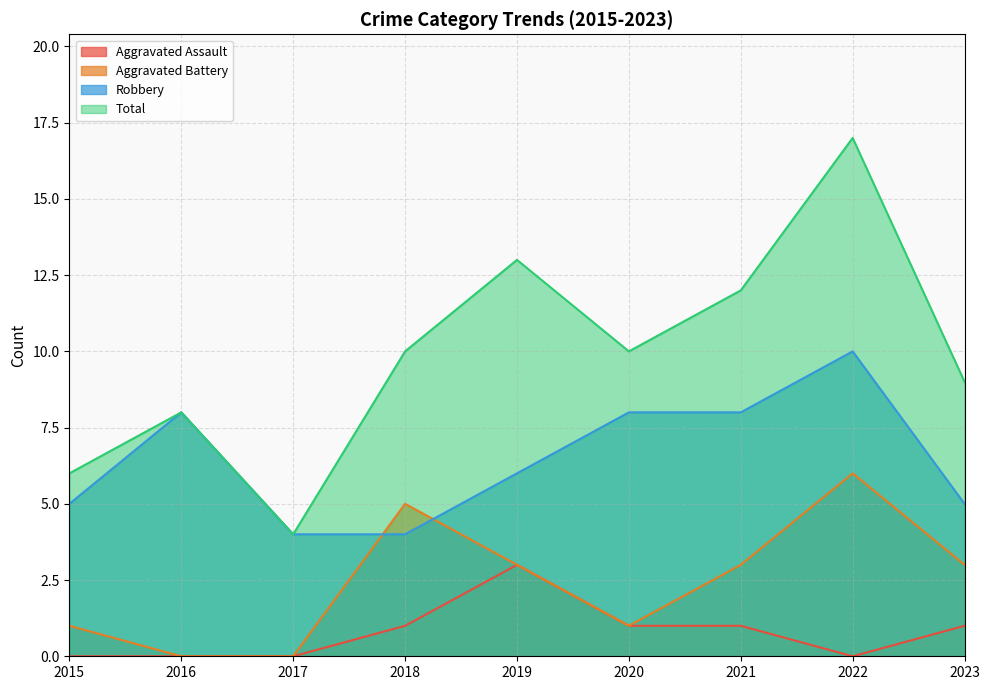

Reading right to left, extract all data points from this chart.

Aggravated Assault: 1	0	1	1	3	1	0	0	0
Aggravated Battery: 3	6	3	1	3	5	0	0	1
Robbery: 5	10	8	8	6	4	4	8	5
Total: 9	17	12	10	13	10	4	8	6